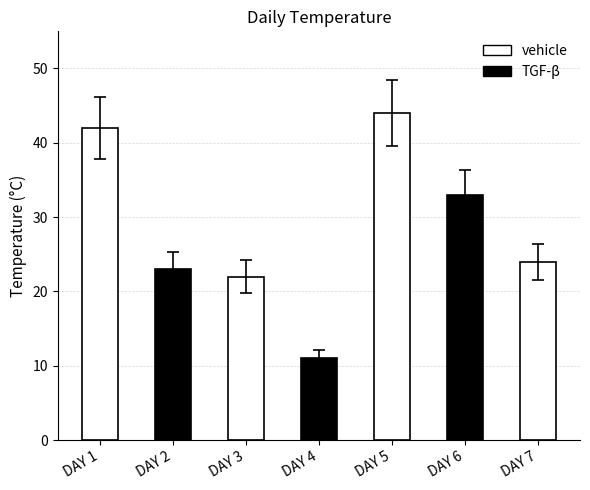

How many values are below 24?

3